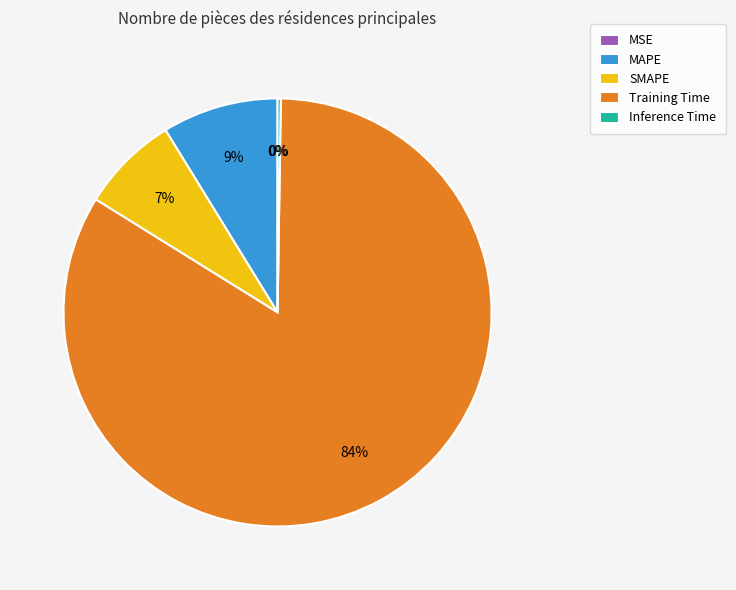

What is the majority slice?

Training Time